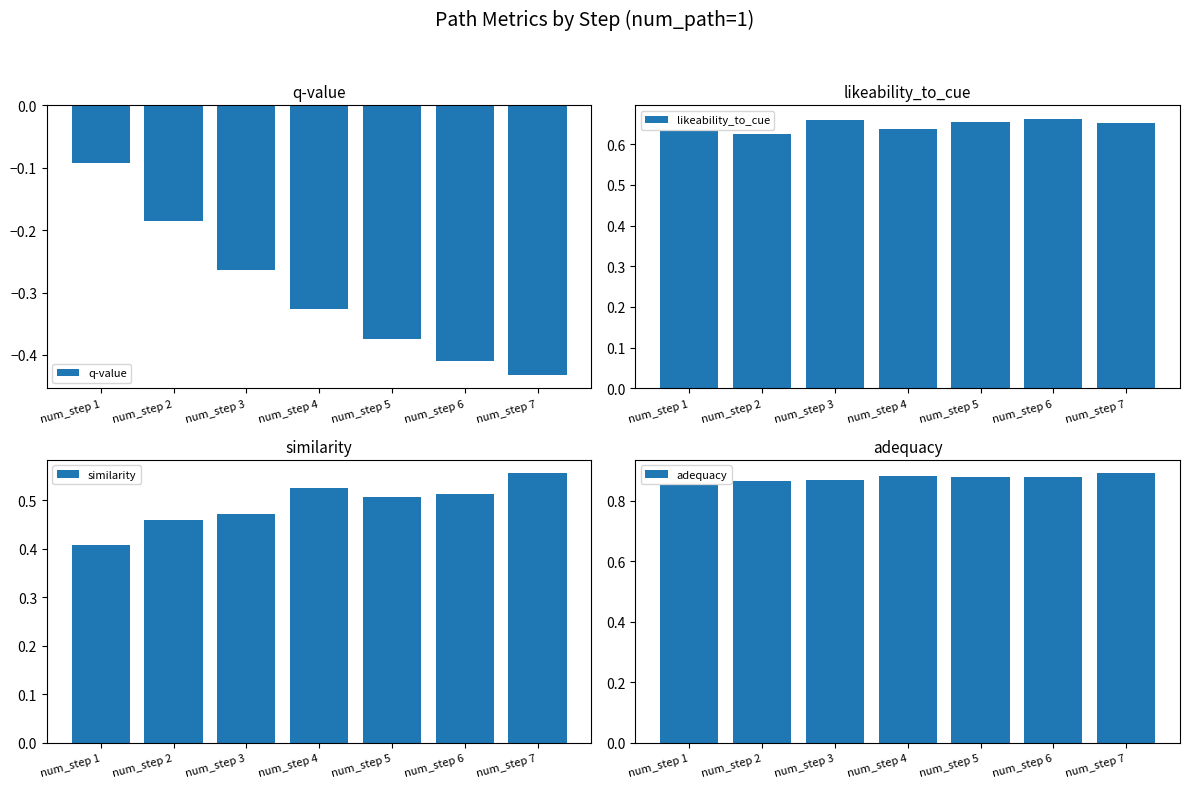

Is the value of q-value at num_step 1 greater than the value of likeability_to_cue at num_step 1?

No